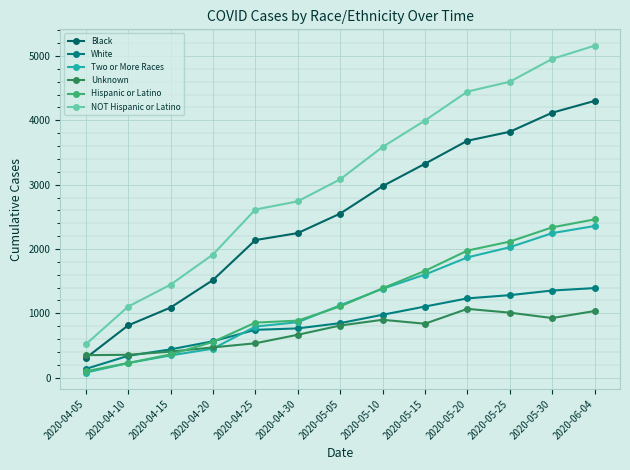

Which category has the highest value in the Black series?

2020-06-04